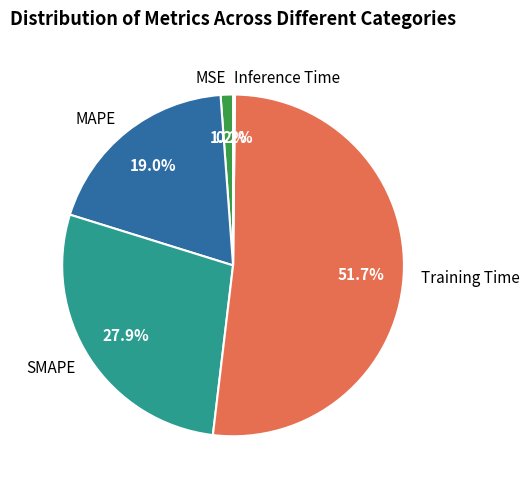

True or false: Training Time accounts for 52% of the total.

True